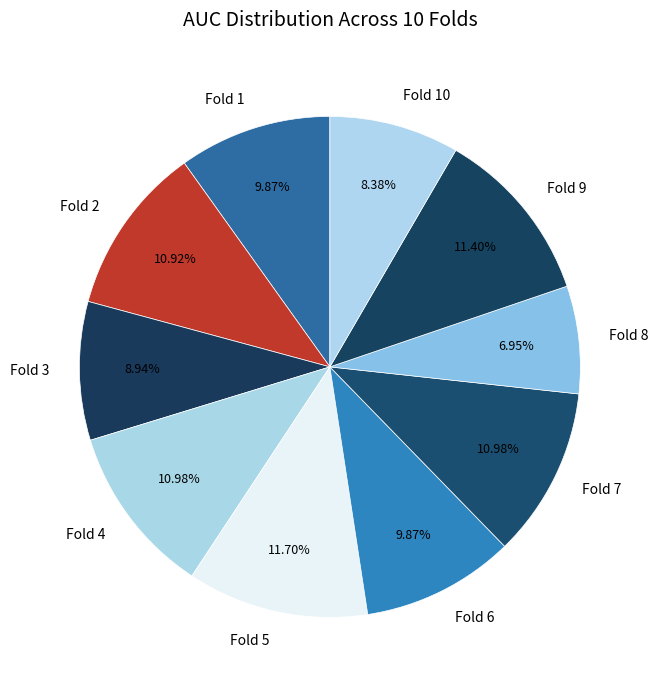

To the nearest percent, what is the combined percentage of Fold 8 and Fold 3?

16%